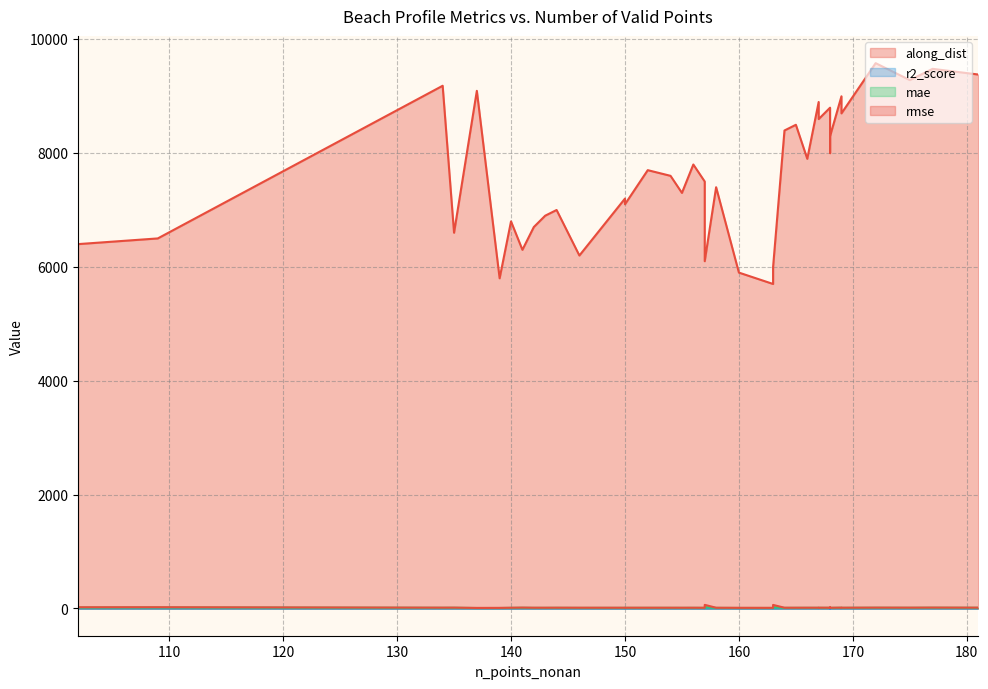

Which series has the largest range (max minus min)?

along_dist